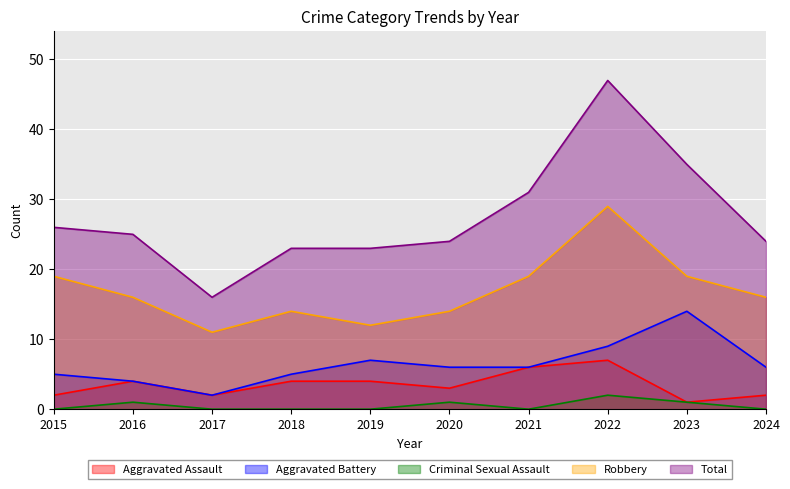

True or false: Robbery and Total cross at least once.

False